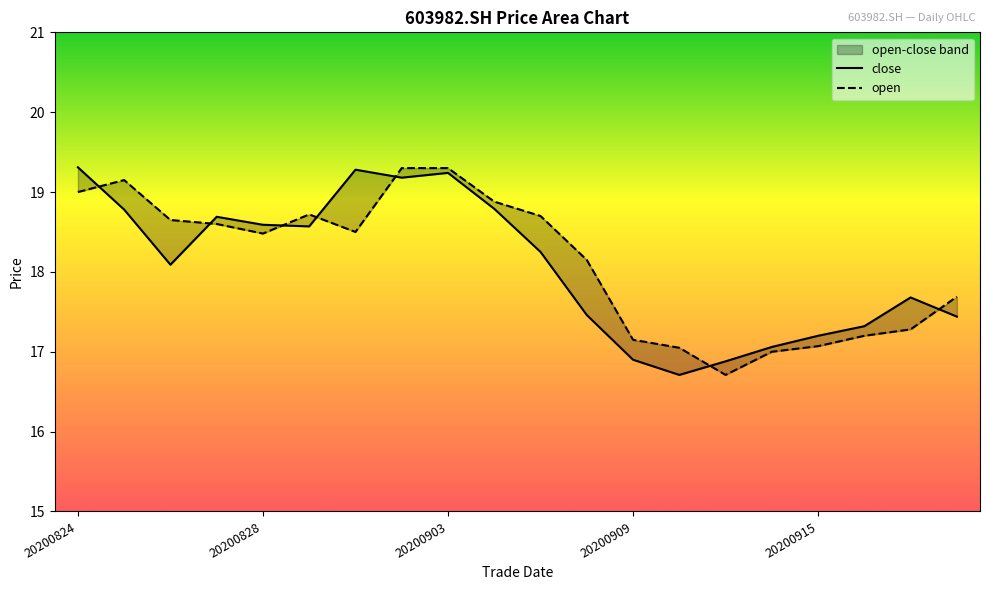

Which has a higher value, 18 or 19?

18